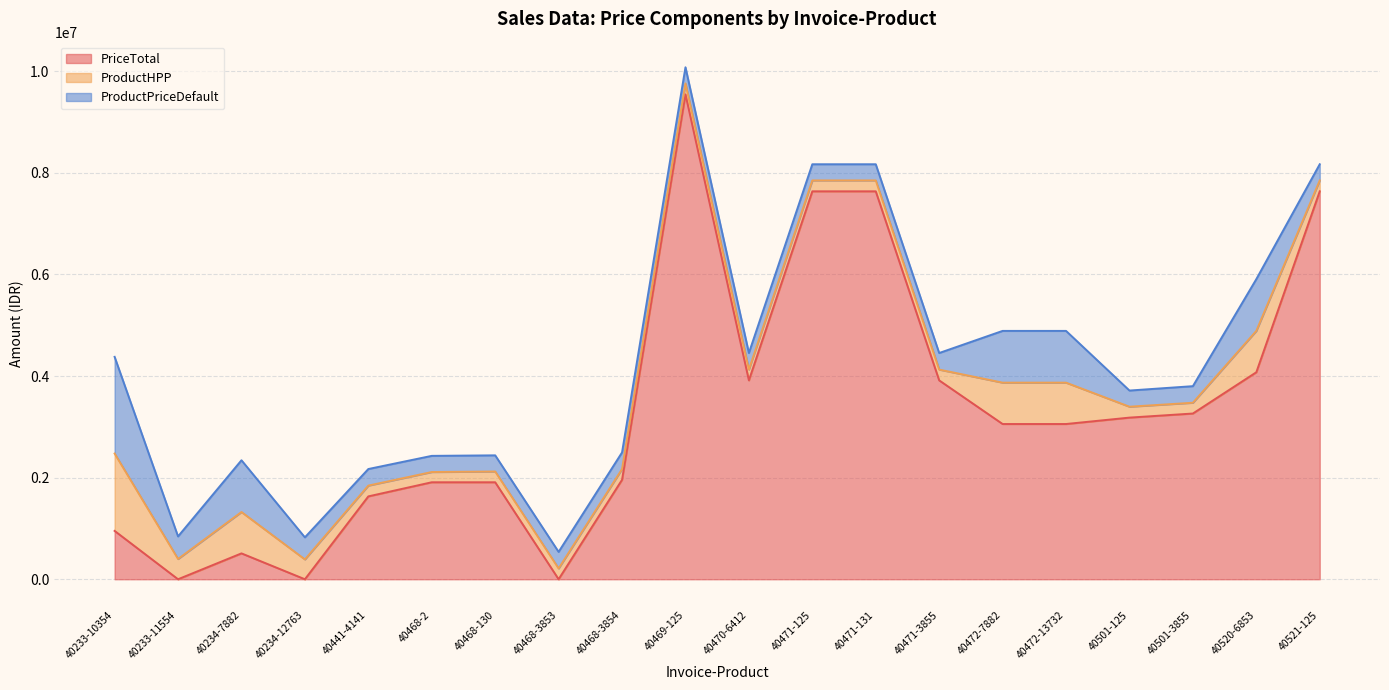

Does the chart display data point markers on the line(s)?

No